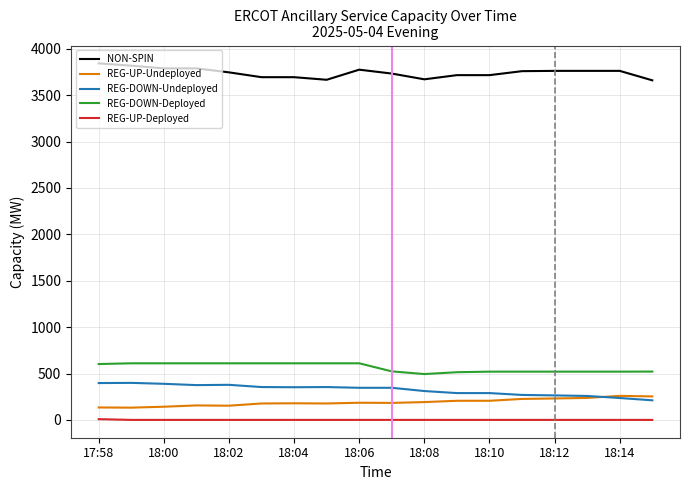

True or false: REG-UP-Undeployed and REG-UP-Deployed cross at least once.

False